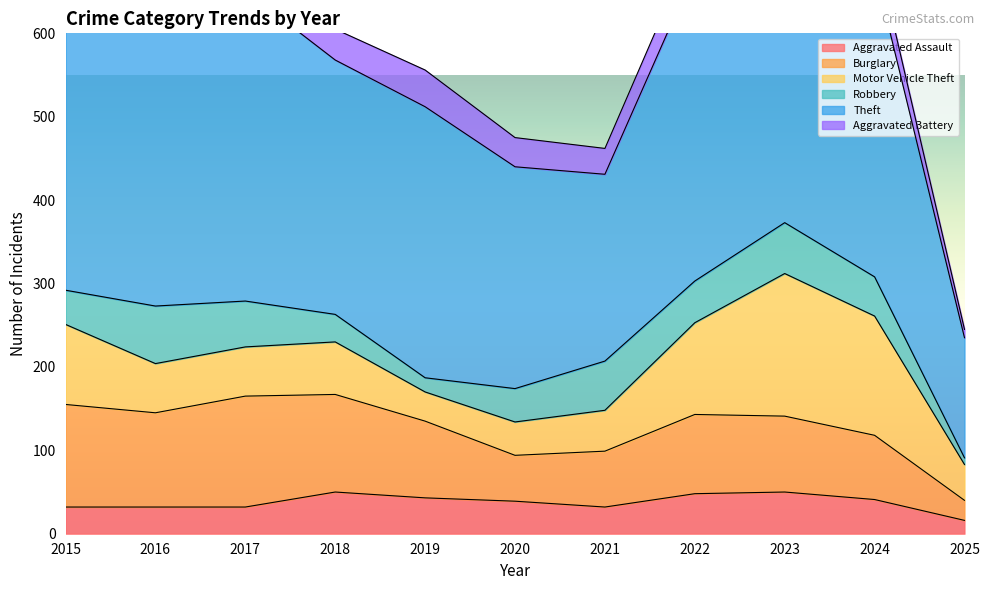

What is the value of the Theft point at the 4th from the left?

305